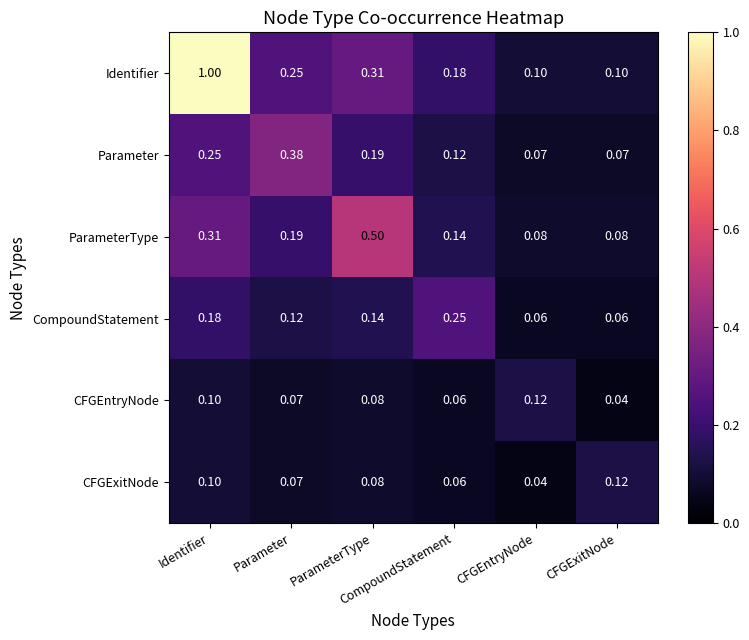

What is the total value across all series at Parameter?

1.1